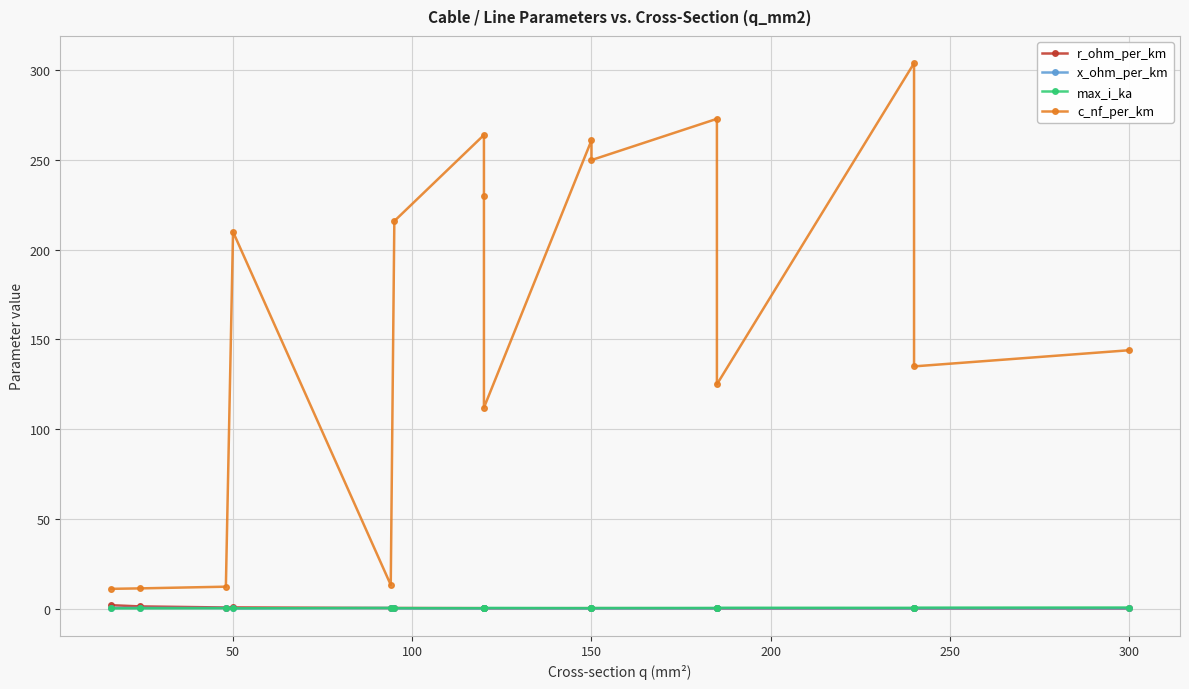

True or false: max_i_ka and c_nf_per_km intersect in this chart.

False